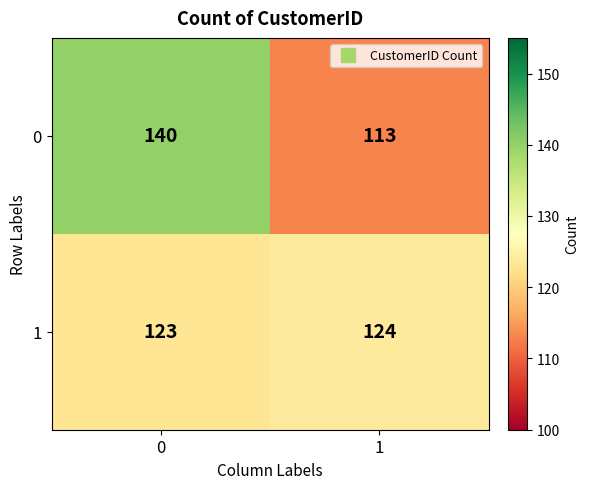

At which category does the chart reach its minimum across all series?

1